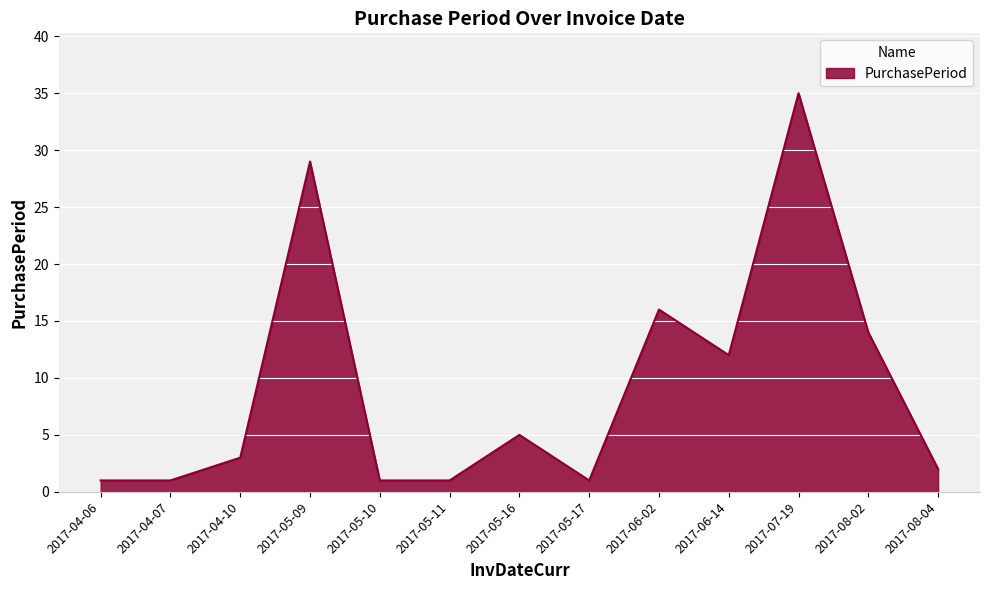

What position from the right is 2017-08-04?

1